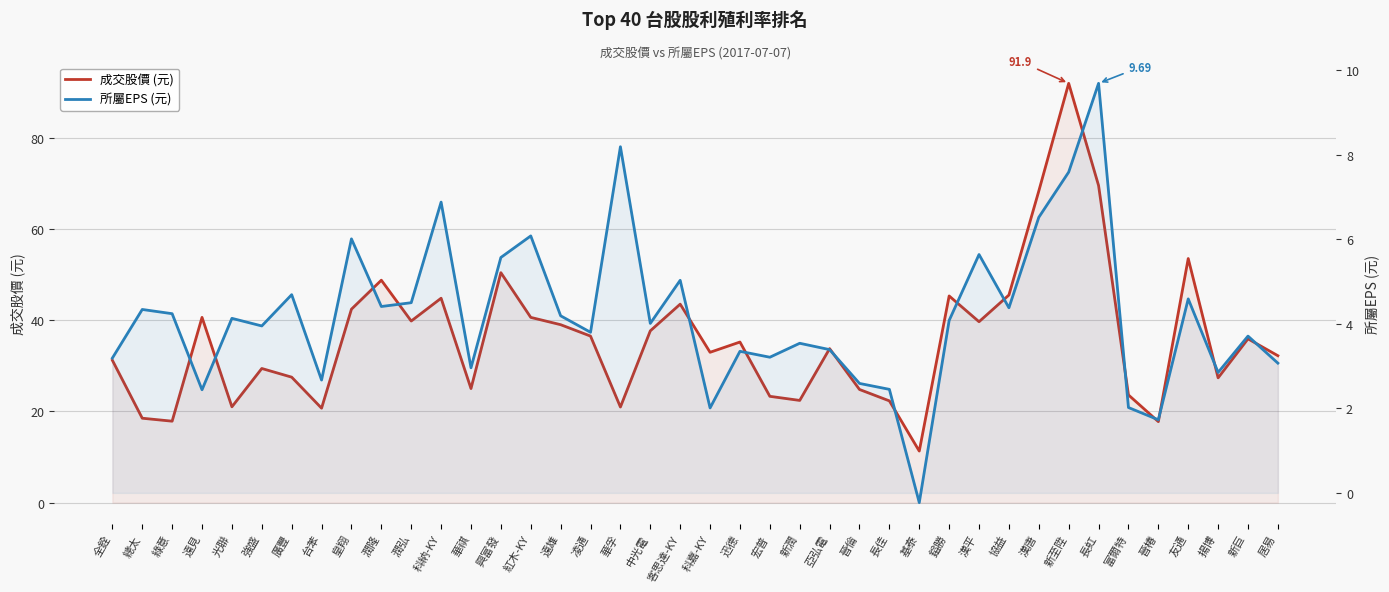

True or false: 成交股價 (元) has more than 0 interior local peaks.

True